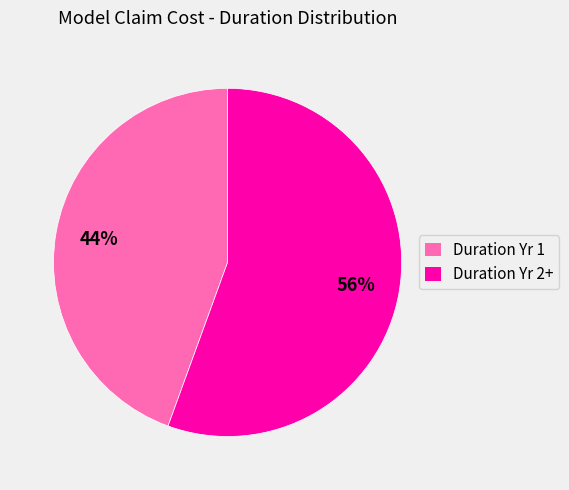

Rank the categories by value from highest to lowest.

Duration Yr 2+, Duration Yr 1